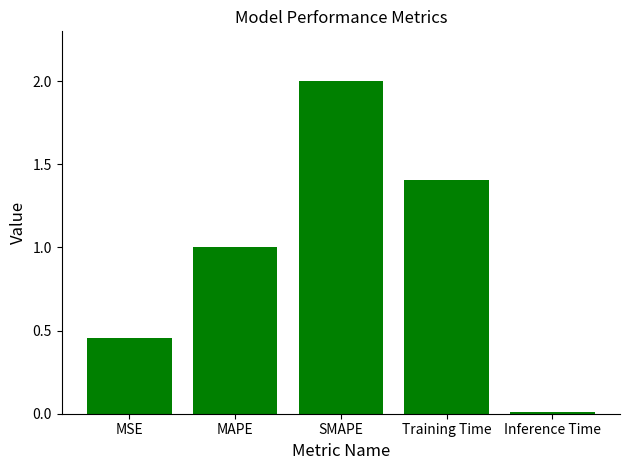

What position from the right is Training Time?

2